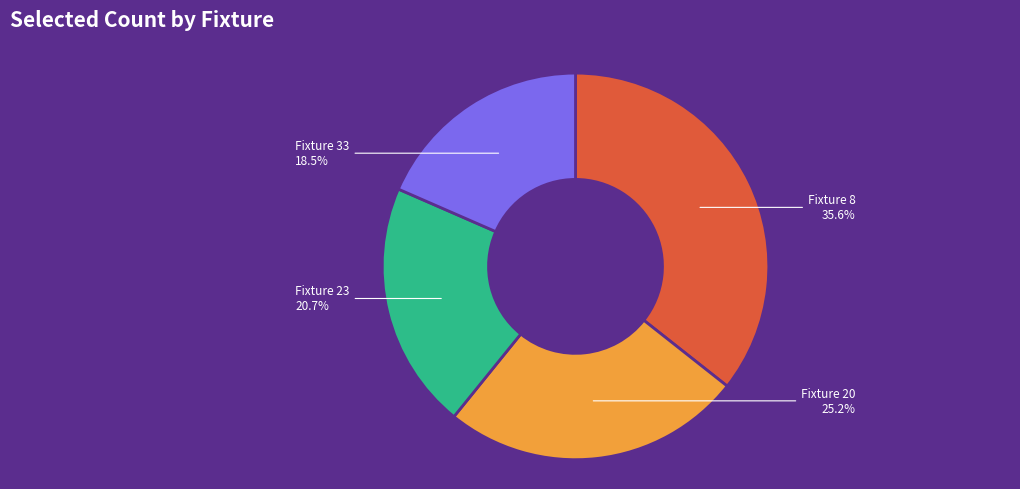

Does any single category account for the majority?

No